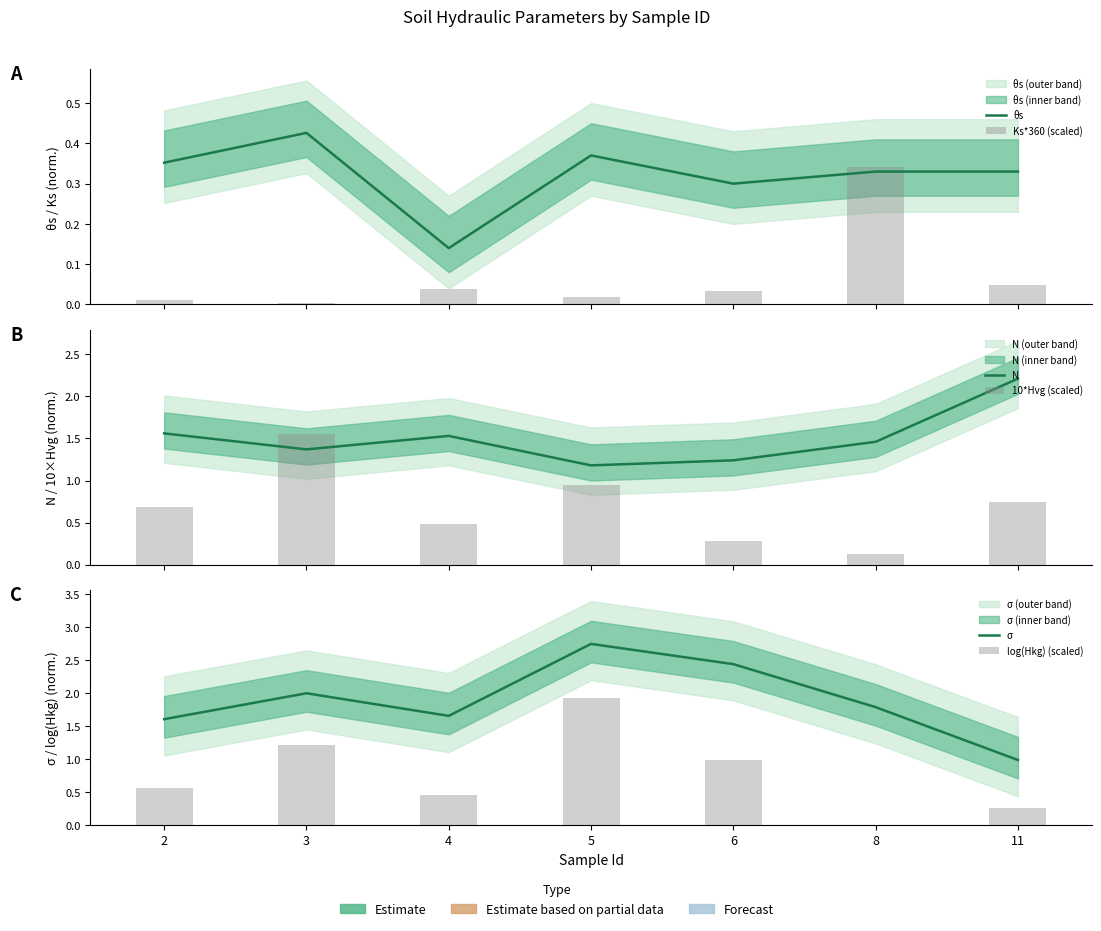

The σ series shows 1.7 at 11. True or false?

False